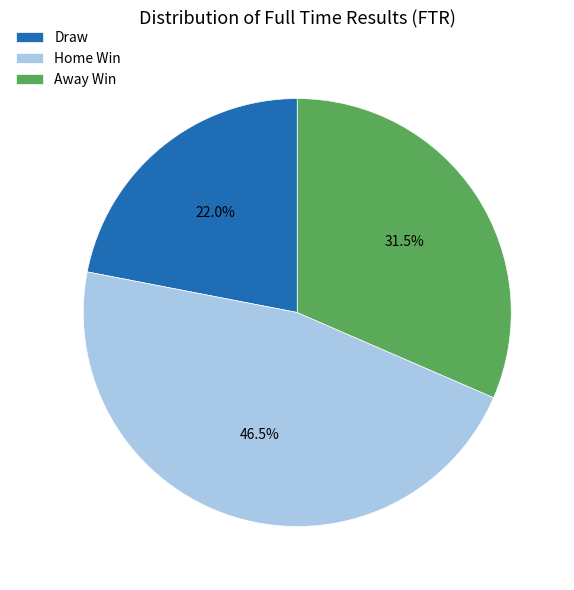

Rank the categories by value from lowest to highest.

Draw, Away Win, Home Win